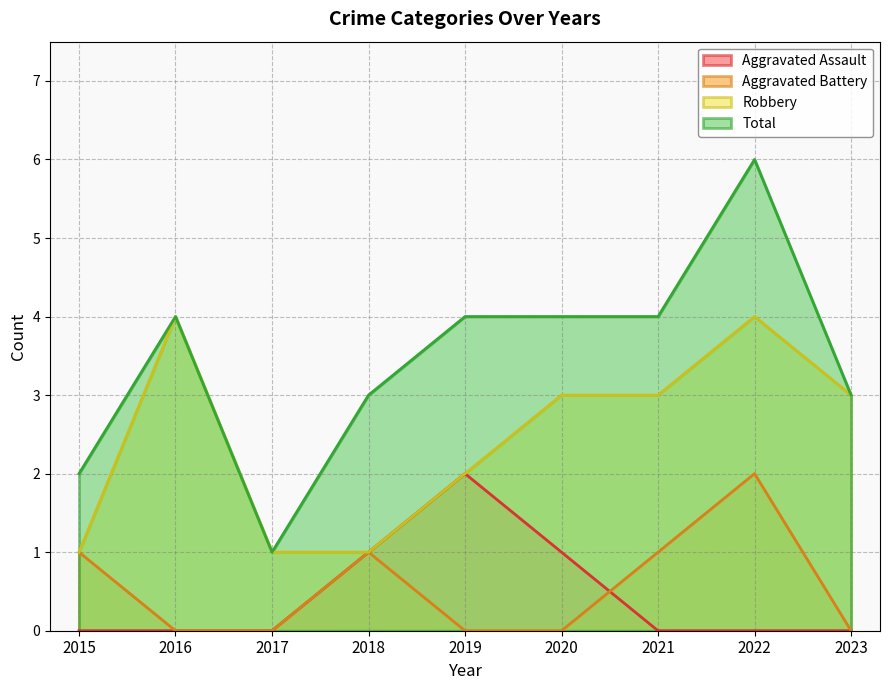

Reading left to right, extract all data points from this chart.

Aggravated Assault: 2015=0	2016=0	2017=0	2018=1	2019=2	2020=1	2021=0	2022=0	2023=0
Aggravated Battery: 2015=1	2016=0	2017=0	2018=1	2019=0	2020=0	2021=1	2022=2	2023=0
Robbery: 2015=1	2016=4	2017=1	2018=1	2019=2	2020=3	2021=3	2022=4	2023=3
Total: 2015=2	2016=4	2017=1	2018=3	2019=4	2020=4	2021=4	2022=6	2023=3